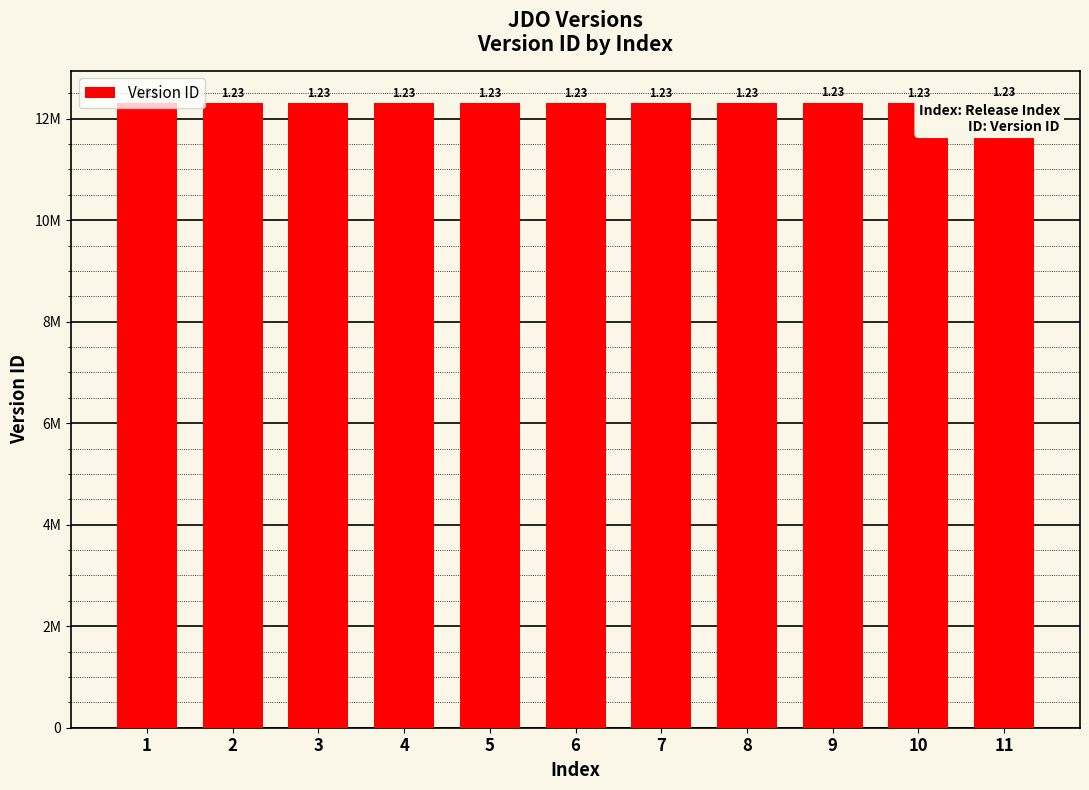

Are the bars horizontal?

No